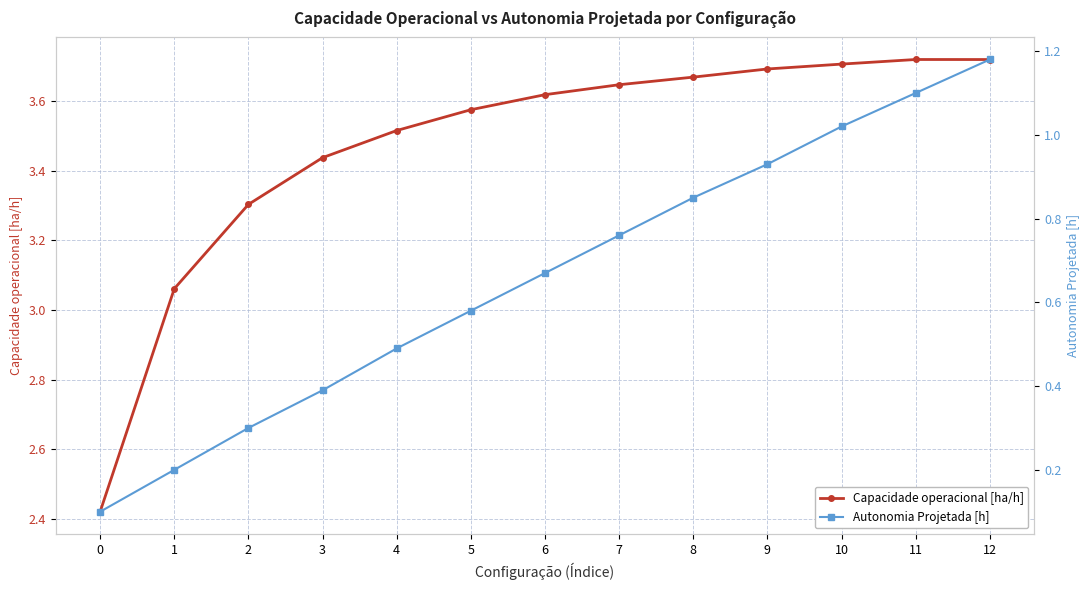

How many categories are shown in the chart?

13